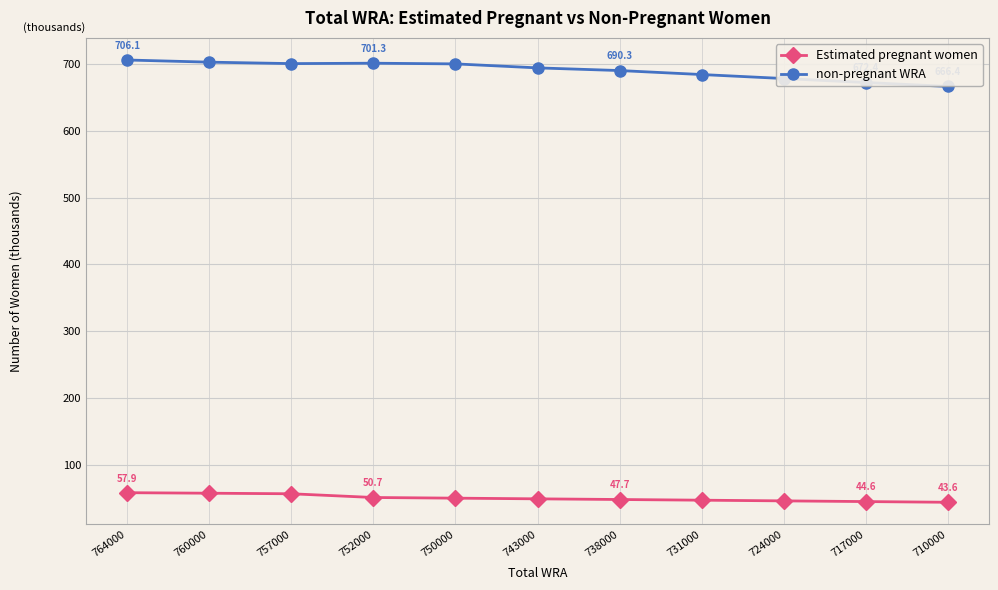

Rank the series by their average value, from lowest to highest.

Estimated pregnant women, non-pregnant WRA